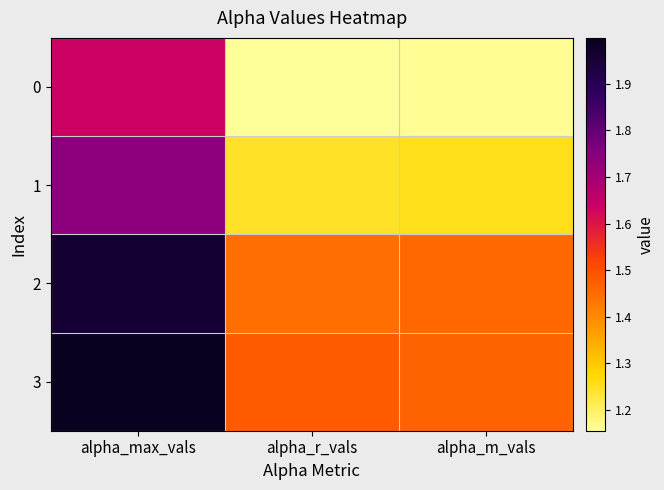

Reading left to right, what are all the values shown in this chart?

0: alpha_max_vals=1.6	alpha_r_vals=1.2	alpha_m_vals=1.2
1: alpha_max_vals=1.7	alpha_r_vals=1.2	alpha_m_vals=1.3
2: alpha_max_vals=2.0	alpha_r_vals=1.4	alpha_m_vals=1.5
3: alpha_max_vals=2.0	alpha_r_vals=1.5	alpha_m_vals=1.5